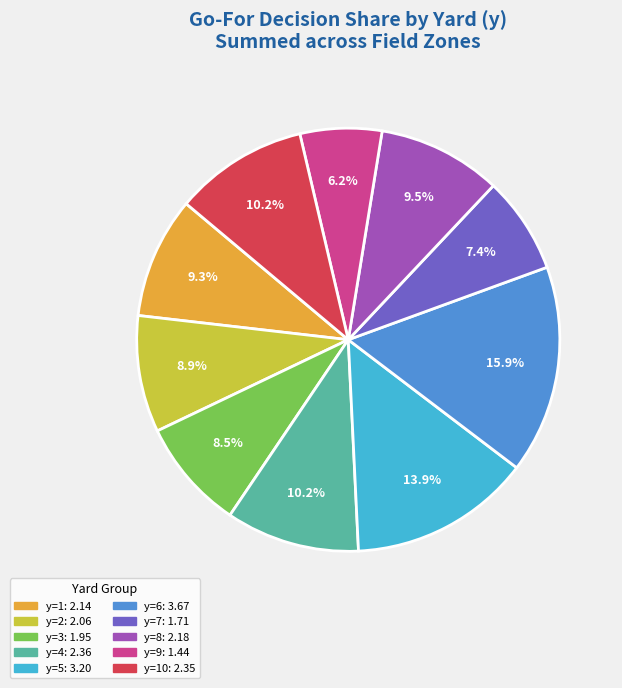

Does any single category account for the majority?

No